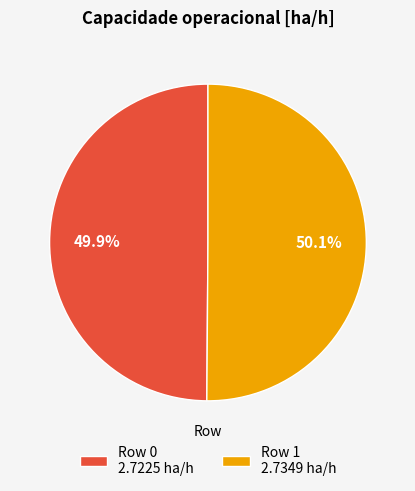

Count the number of slices in the pie.

2